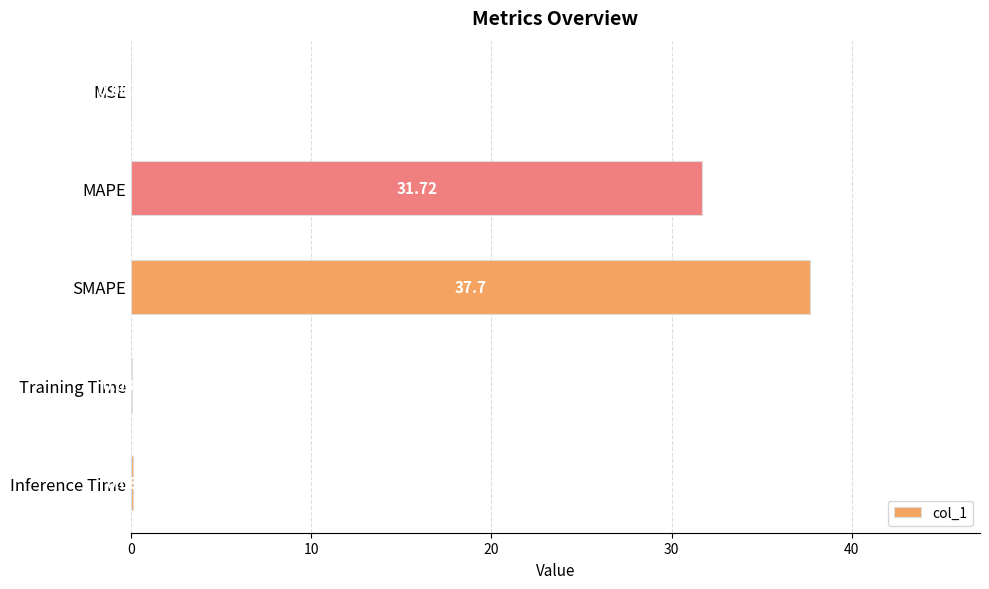

At which category does the chart reach its peak across all series?

SMAPE